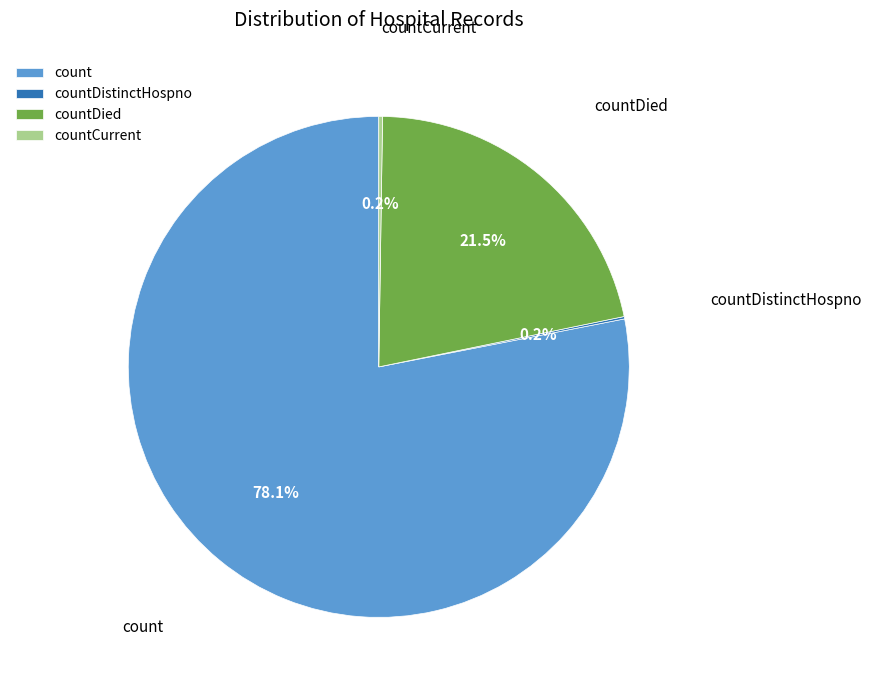

What percentage is NOT represented by count?

21.9%